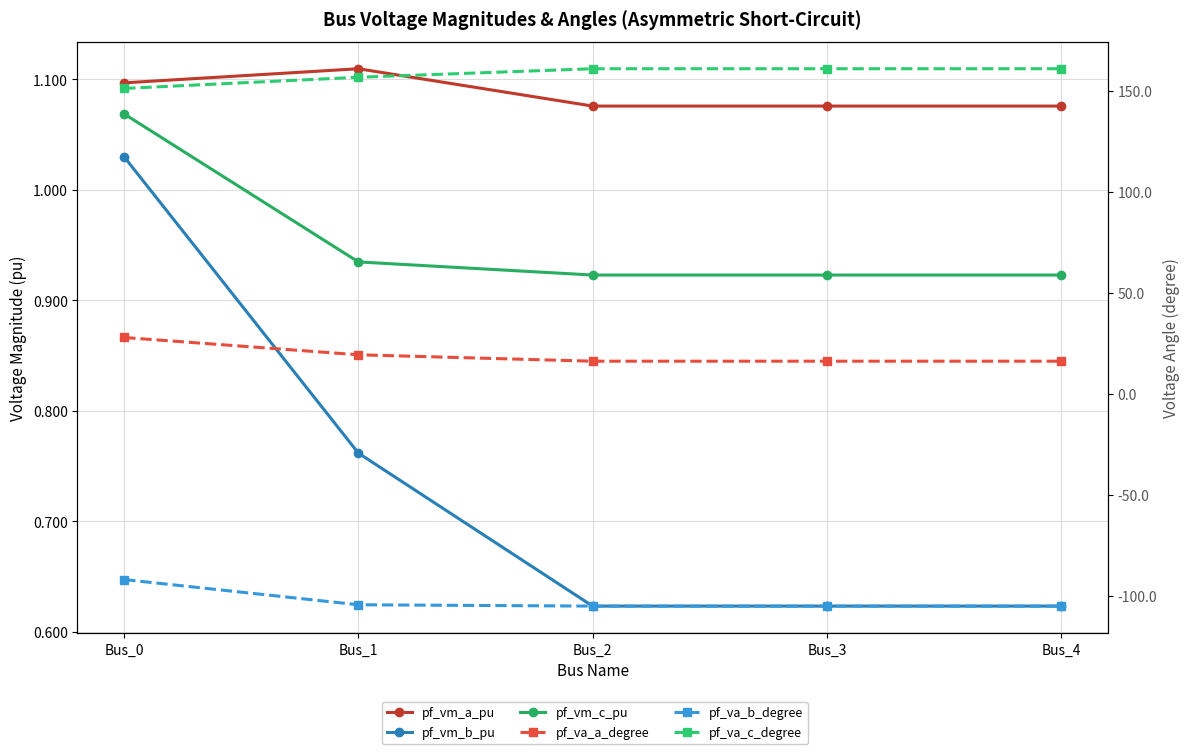

Rank the categories by pf_va_c_degree value from highest to lowest.

Bus_2, Bus_3, Bus_4, Bus_1, Bus_0